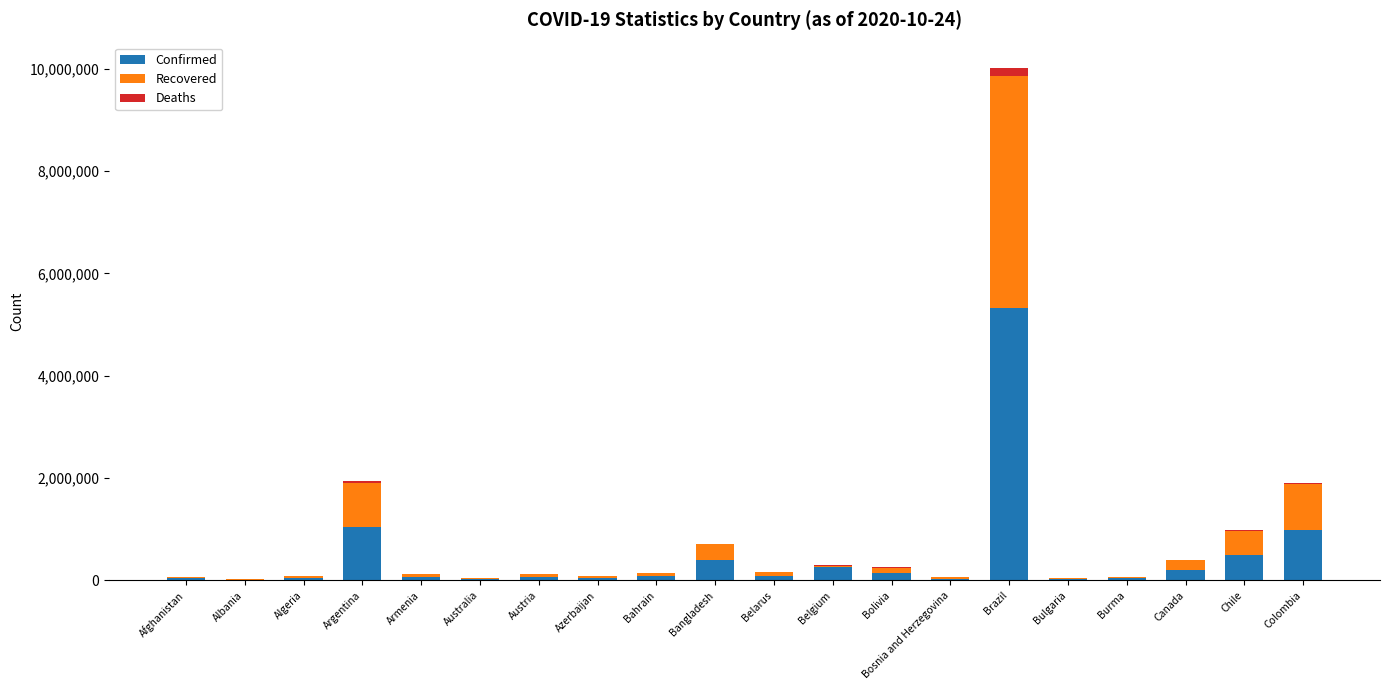

Which category has the highest value in the Confirmed series?

Brazil